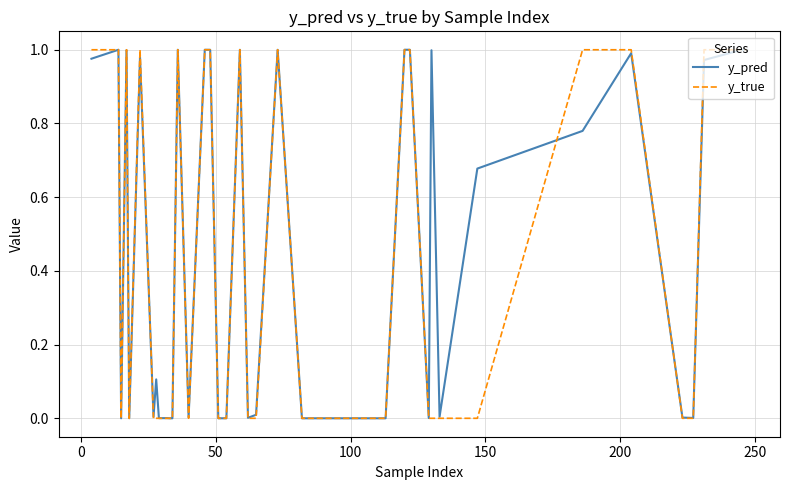

In y_pred, how many points are lower than both neighbors (excluding endpoints)?

13